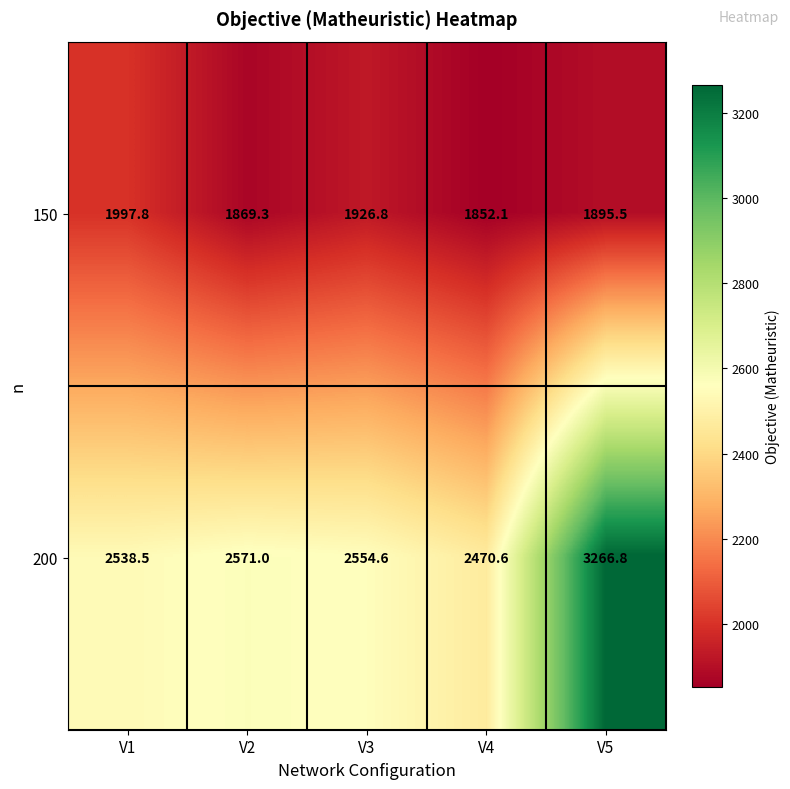

Which label corresponds to the smallest value in the chart?

V4